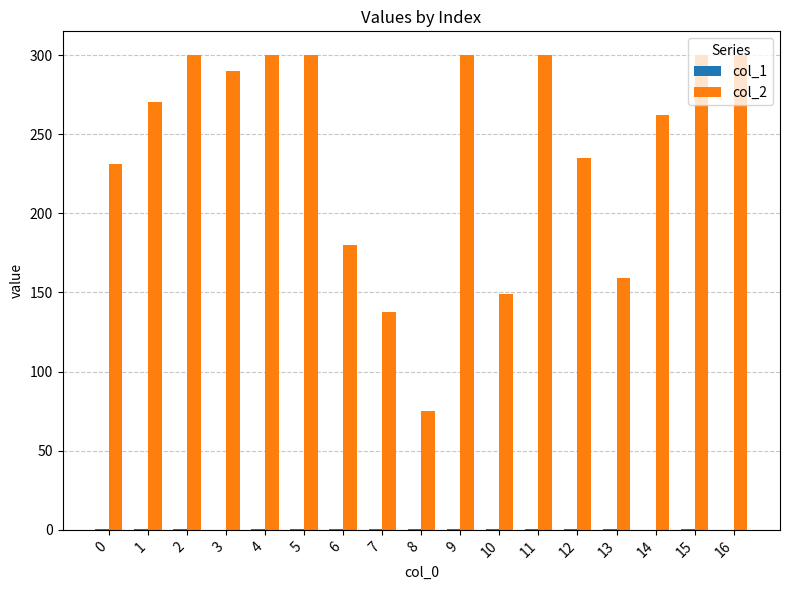

Count the number of categories in the chart.

17